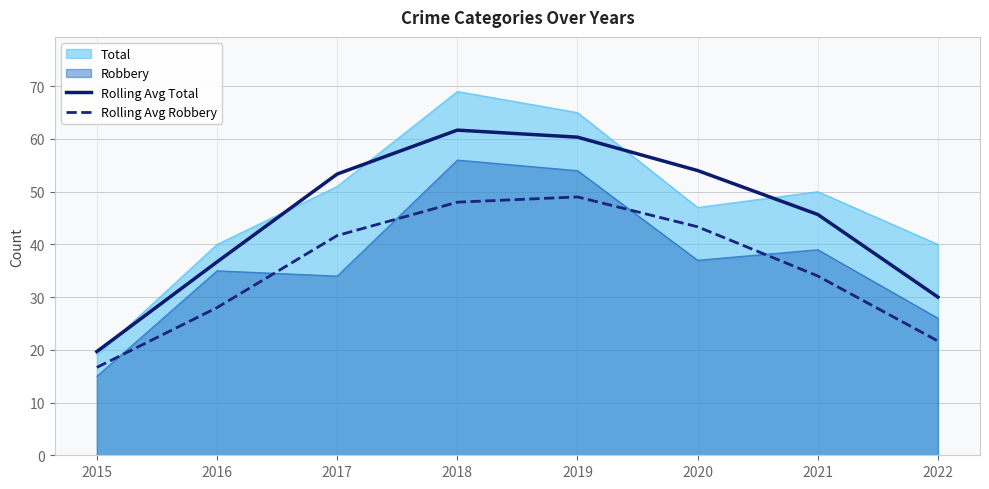

True or false: Rolling Avg Total and Rolling Avg Robbery cross at least once.

False